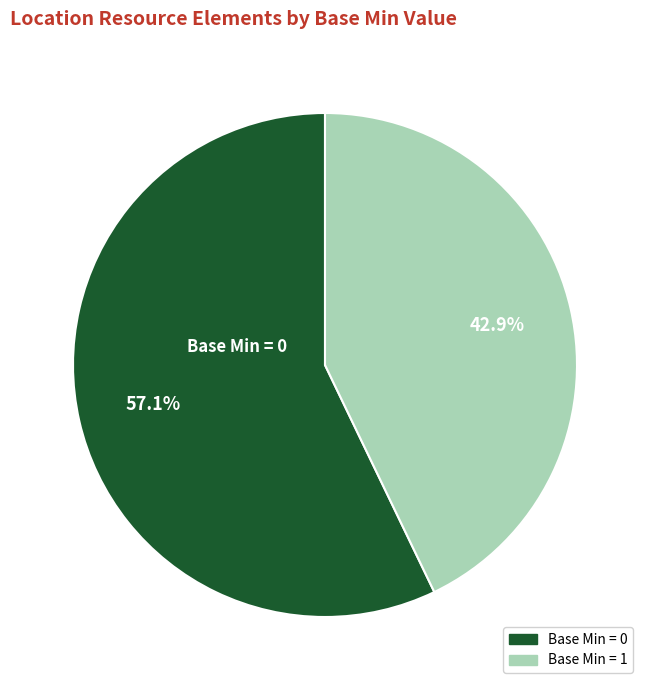

Is Base Min = 1 the majority of the pie?

No